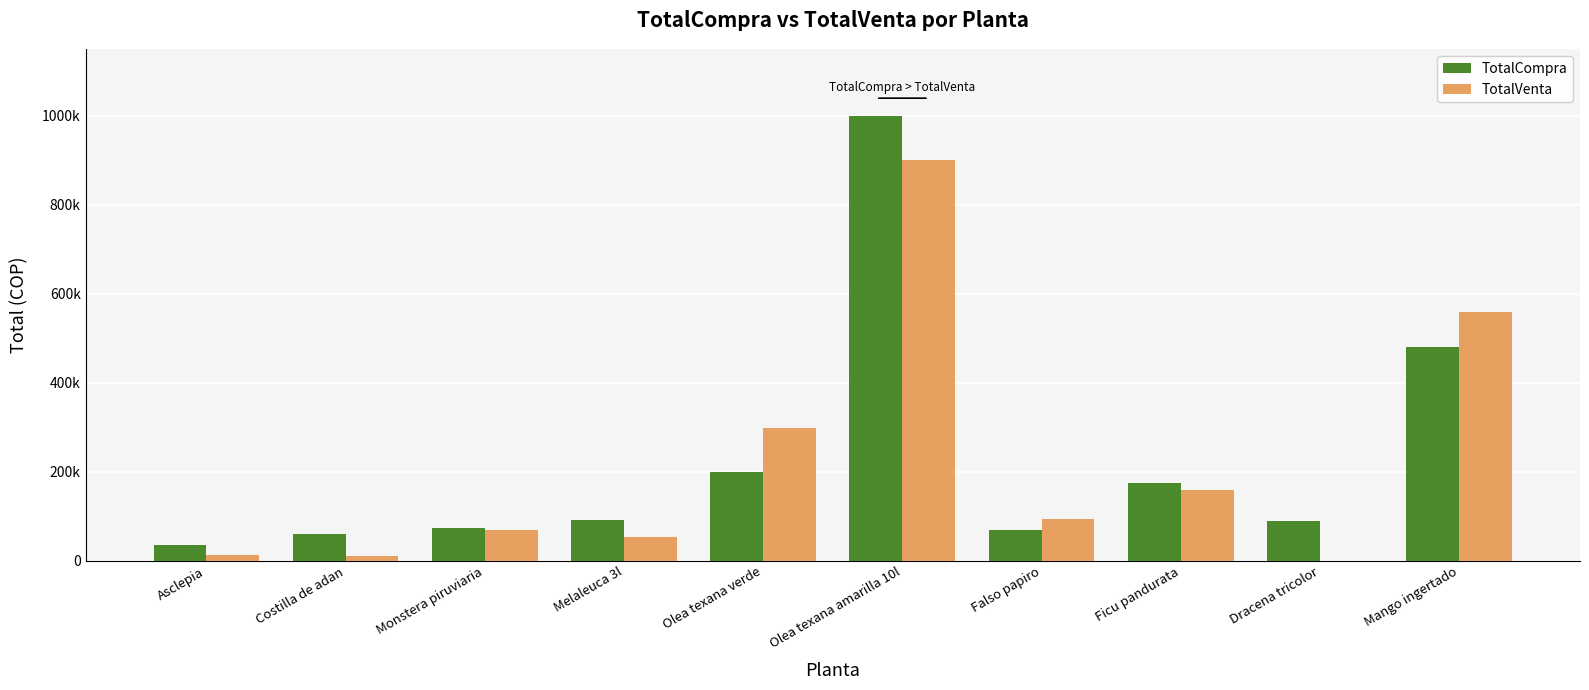

What position from the left is Asclepia?

1